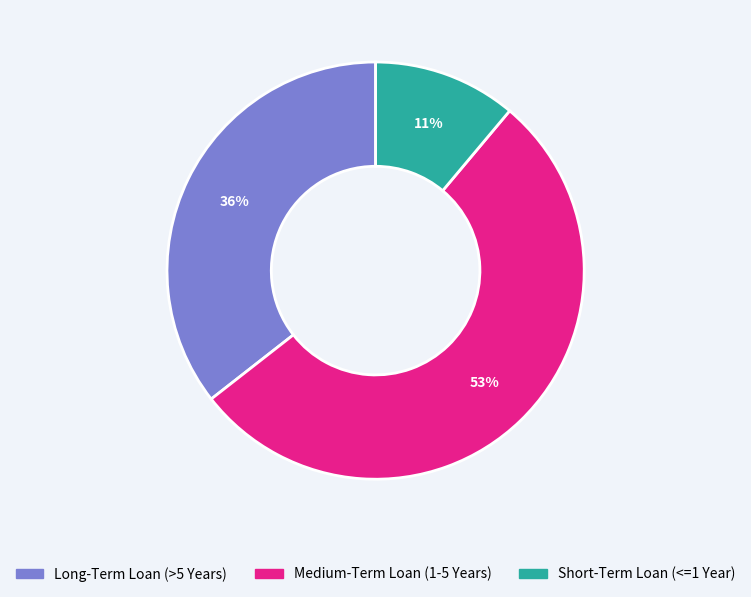

True or false: Short-Term Loan (<=1 Year) accounts for 11% of the total.

True